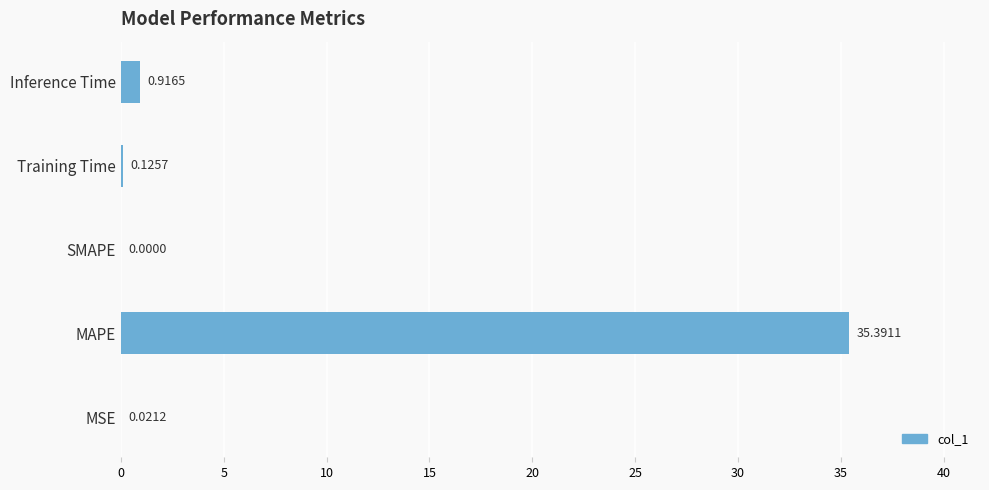

Where is the data nearest to the value 17?

Inference Time